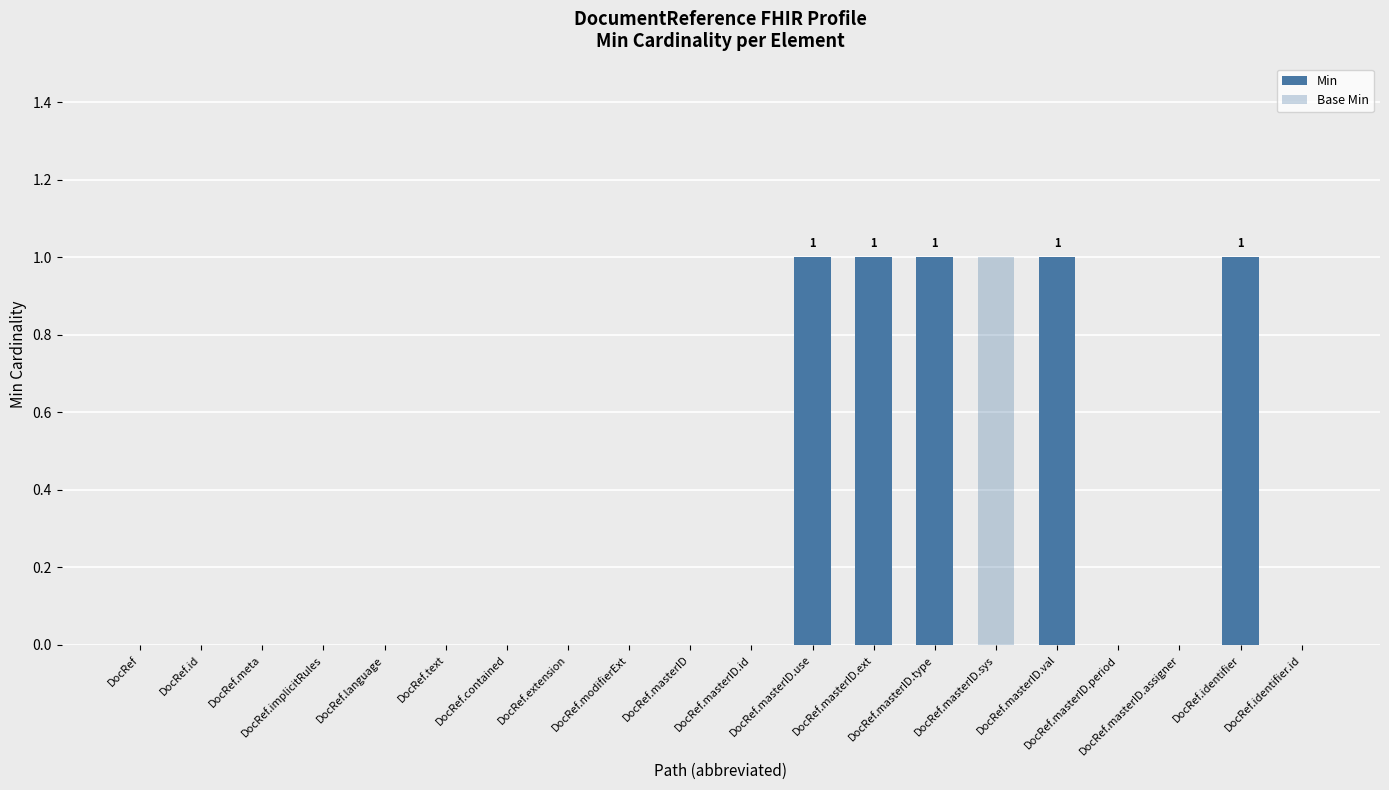

Which series has the largest range (max minus min)?

Min